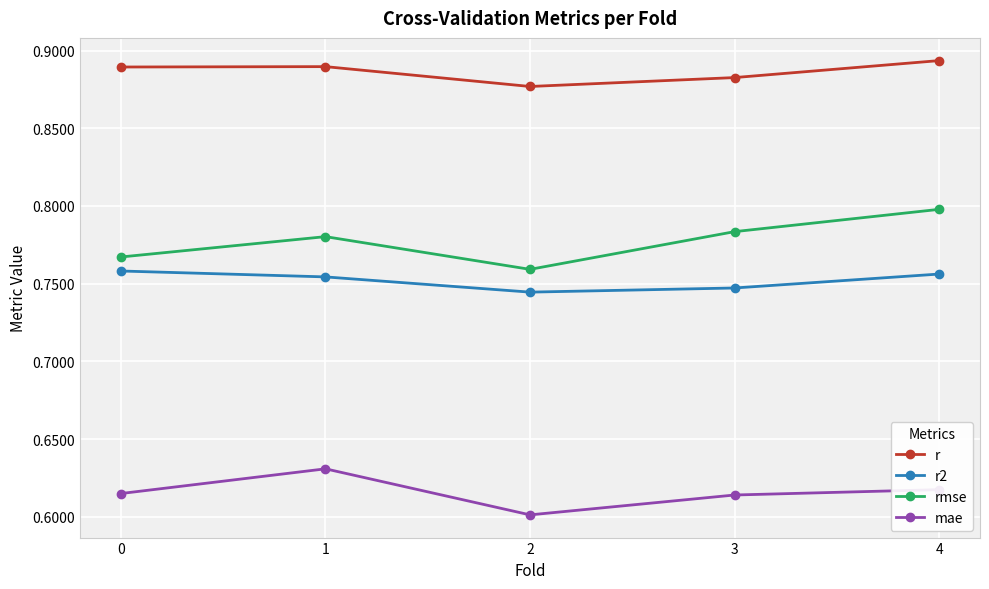

Which series has the largest total across all categories?

r